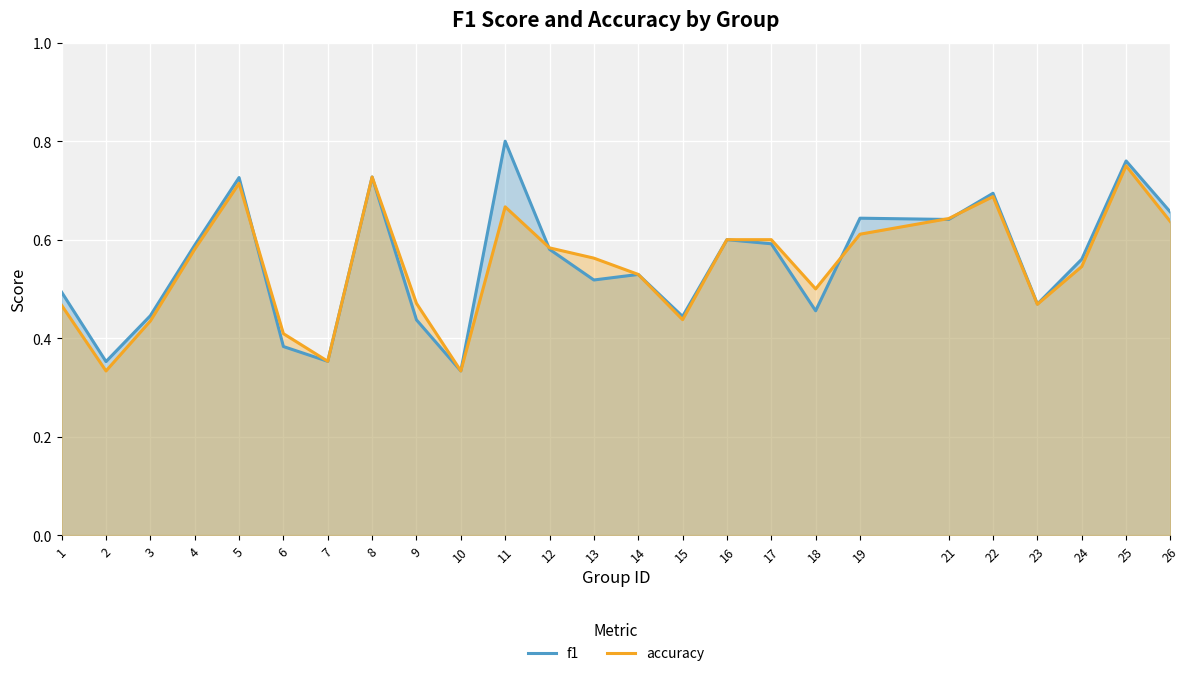

Between 1 and 14, which is larger?

14